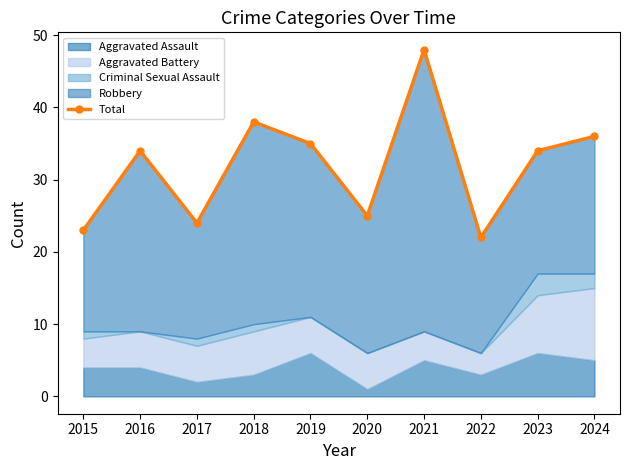

Reading right to left, list all the values displayed in this chart.

36	34	22	48	25	35	38	24	34	23